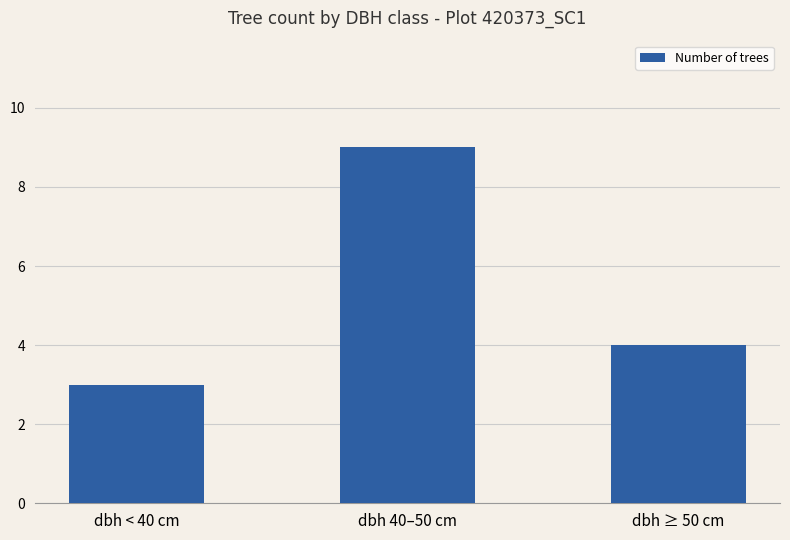

Is it true that the value at dbh < 40 cm is 3?

True